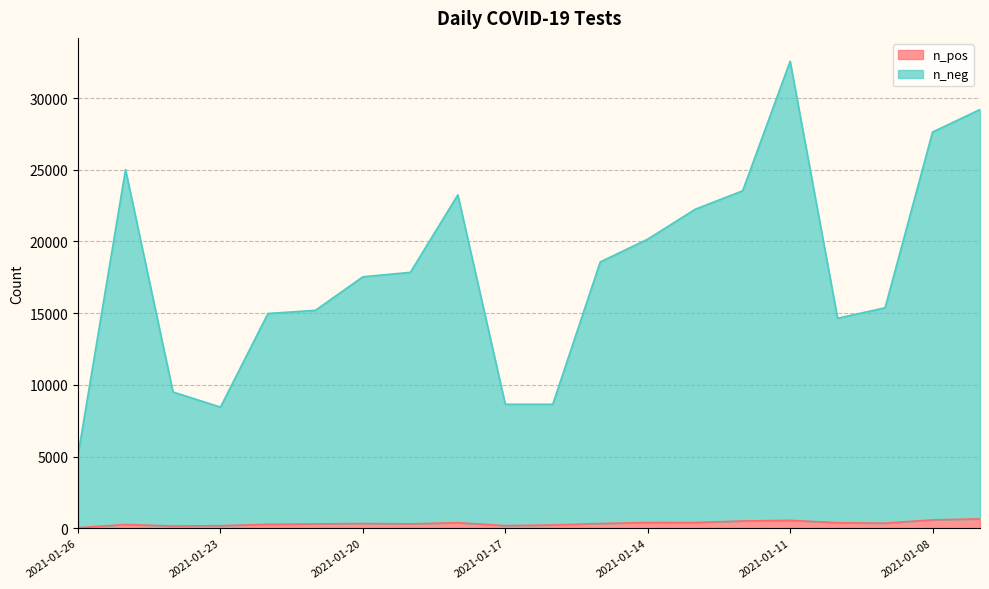

Which category has the lowest value in the n_neg series?

2021-01-26